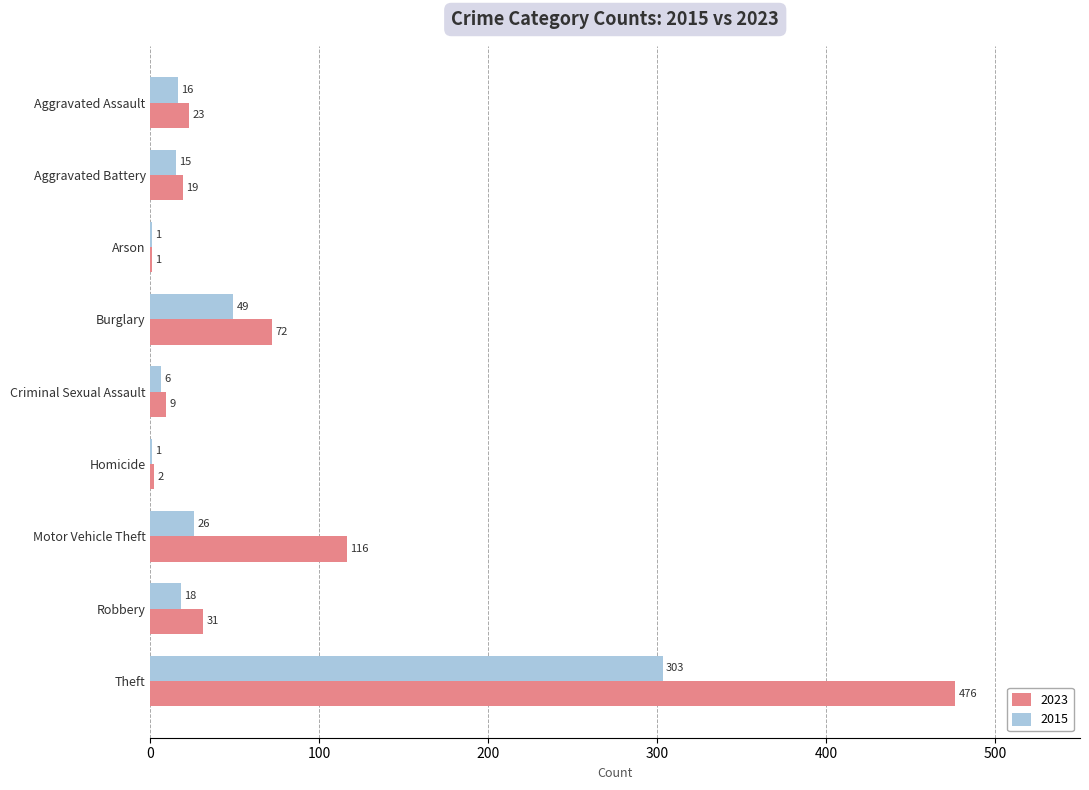

Where is 2015 nearest to the value 152?

Burglary